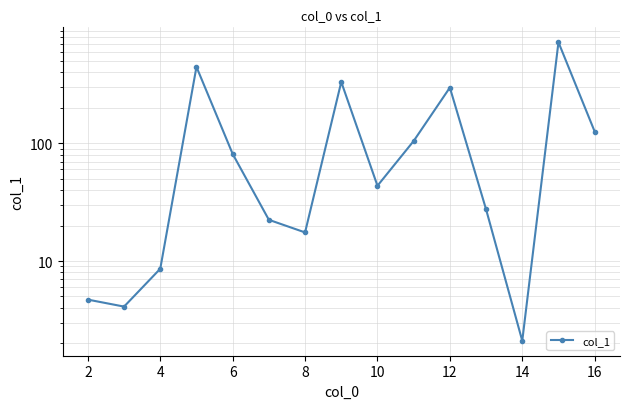

How many series are shown in this chart?

1